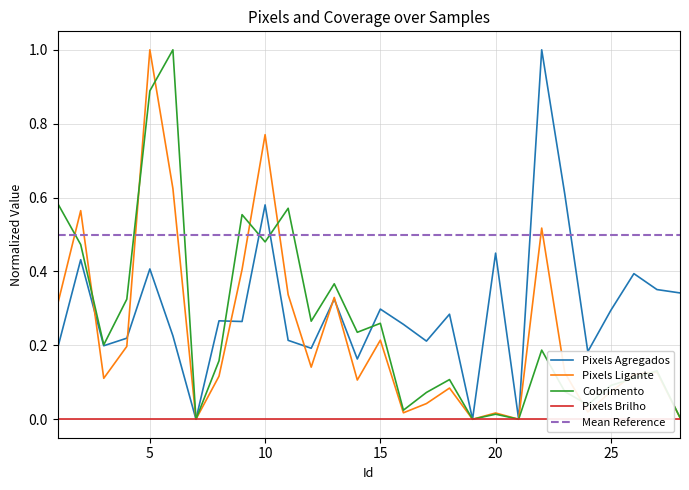

Is it true that Pixels Agregados equals 0.3 at 28?

True